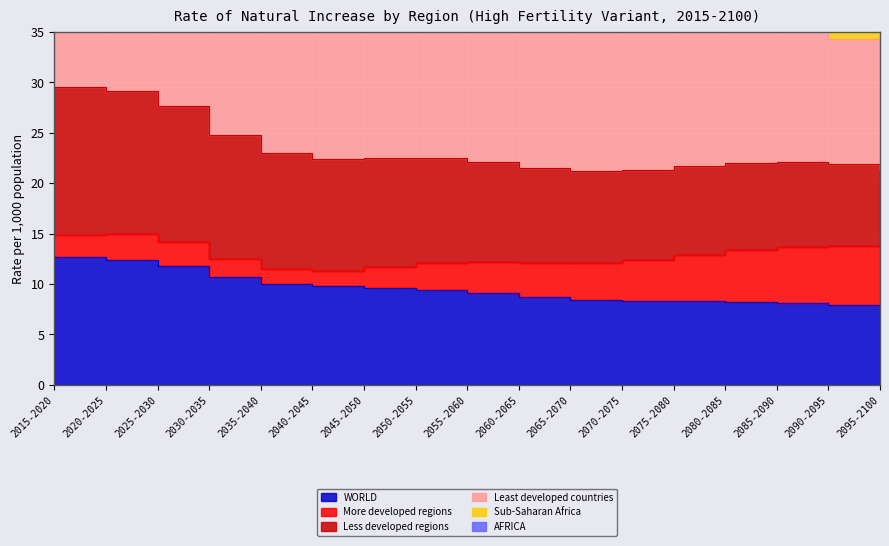

Which series has the widest spread of values?

Least developed countries